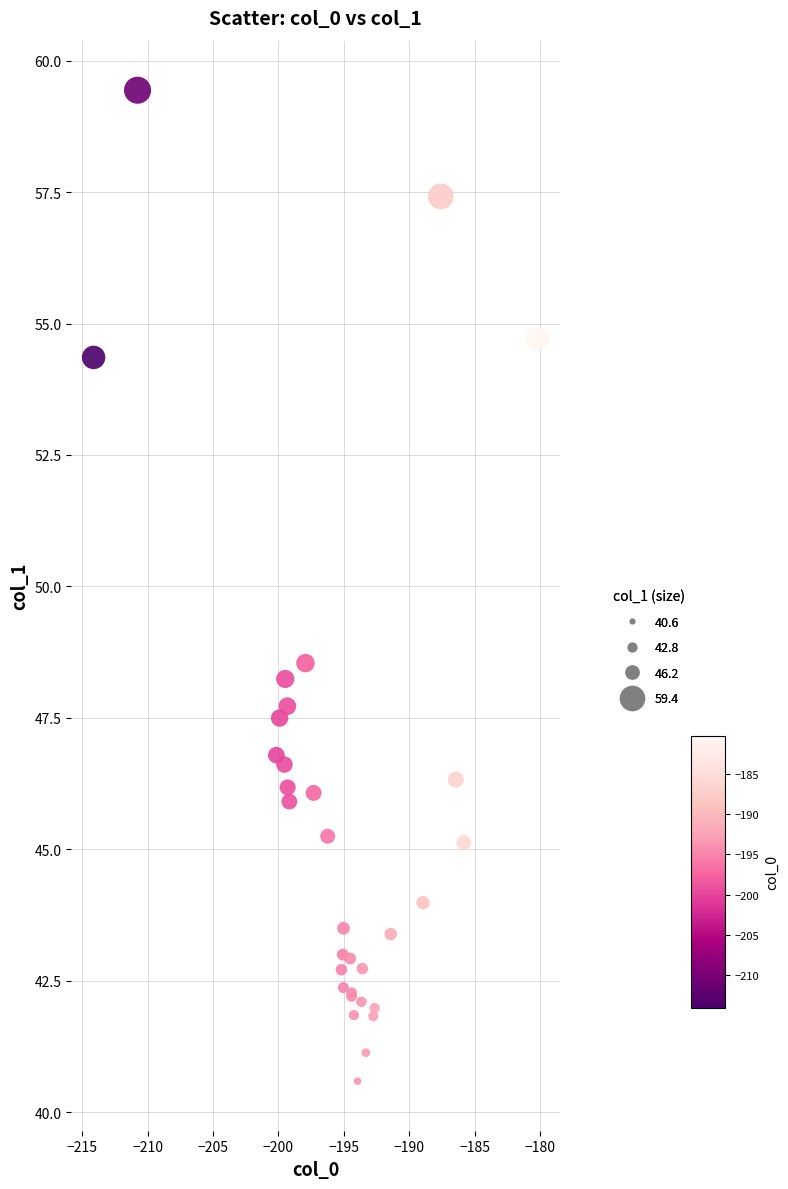

What Y value in the scatter plot is closest to 50?

48.5